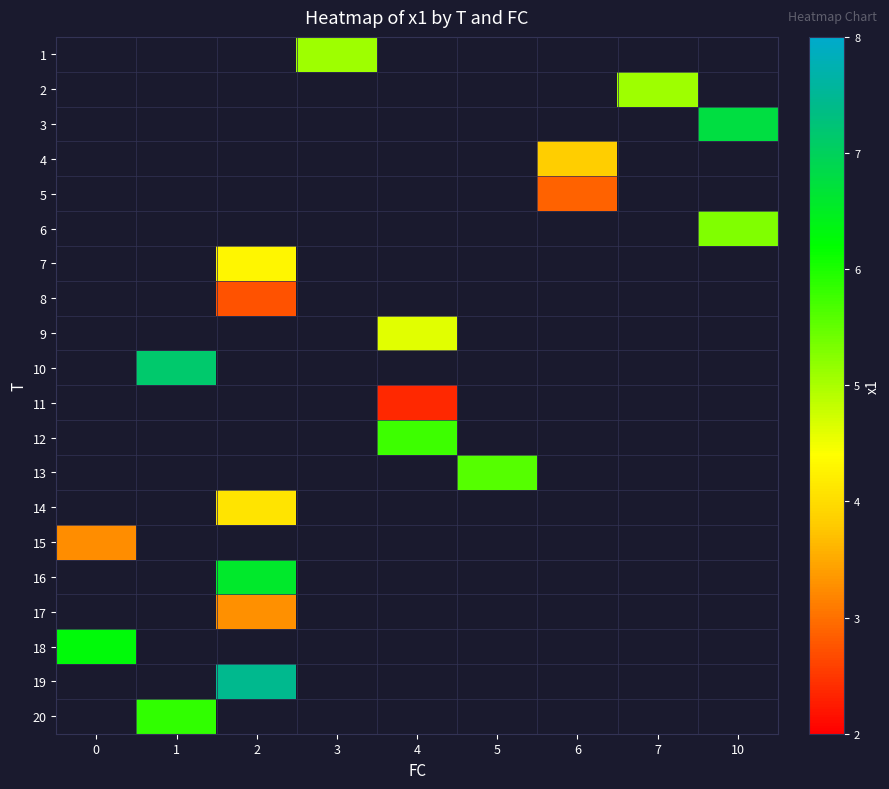

Rank the series at 7 from lowest to highest value.

row_0, row_1, row_2, row_3, row_4, row_5, row_6, row_7, row_8, row_9, row_10, row_11, row_12, row_13, row_14, row_15, row_16, row_17, row_18, row_19